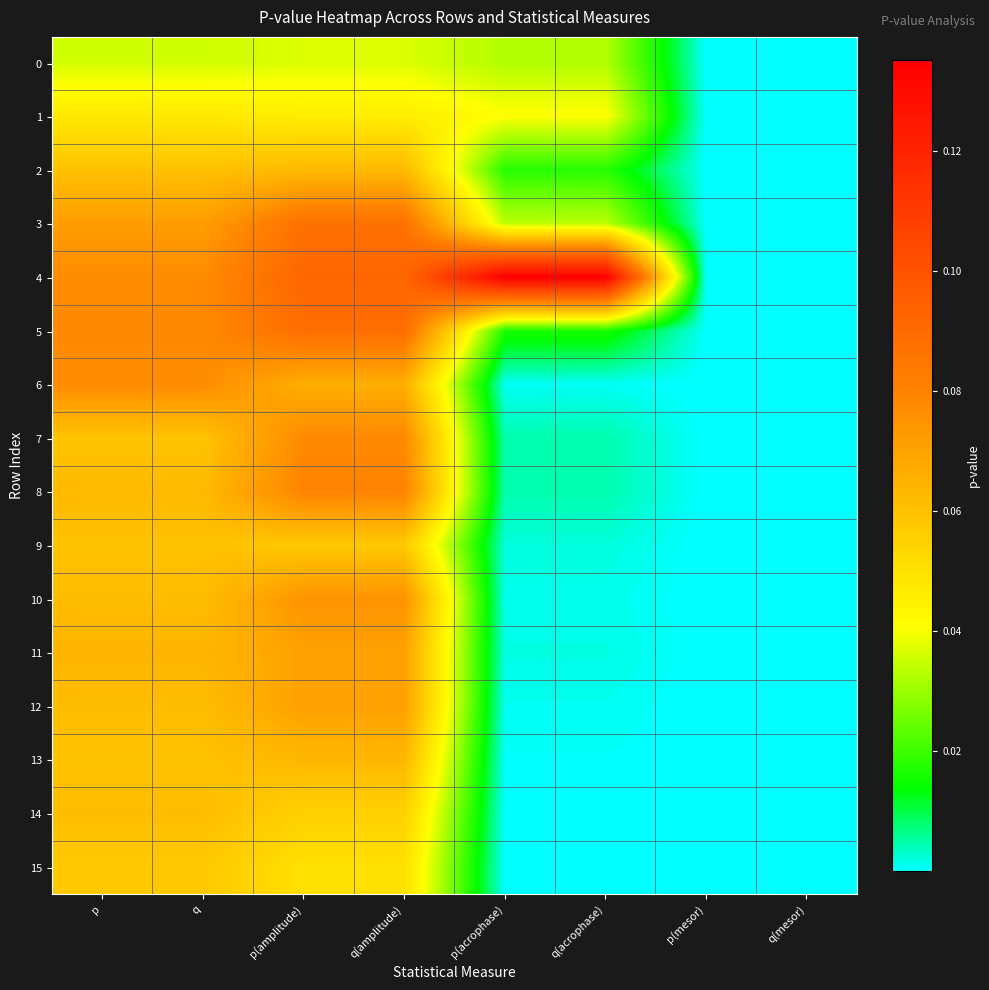

At which category does the chart reach its minimum across all series?

p(mesor)